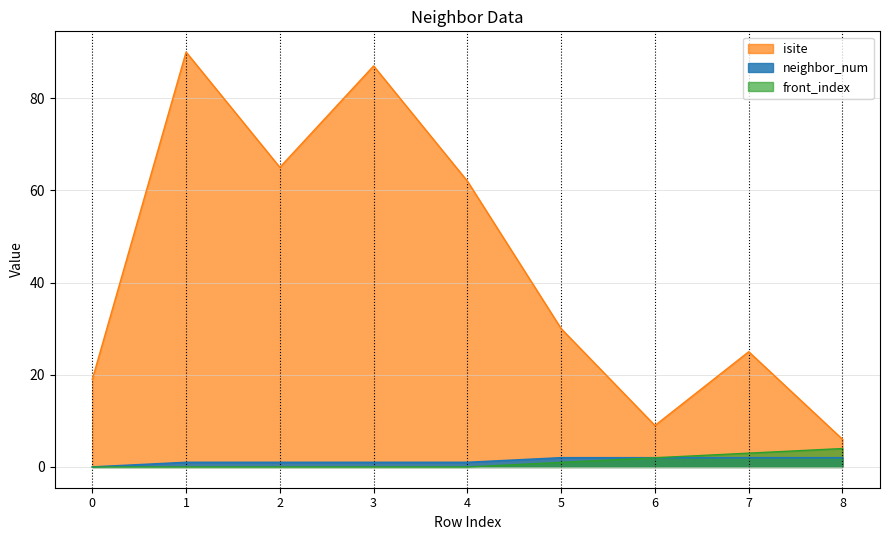

At which category does isite reach its first local valley?

2